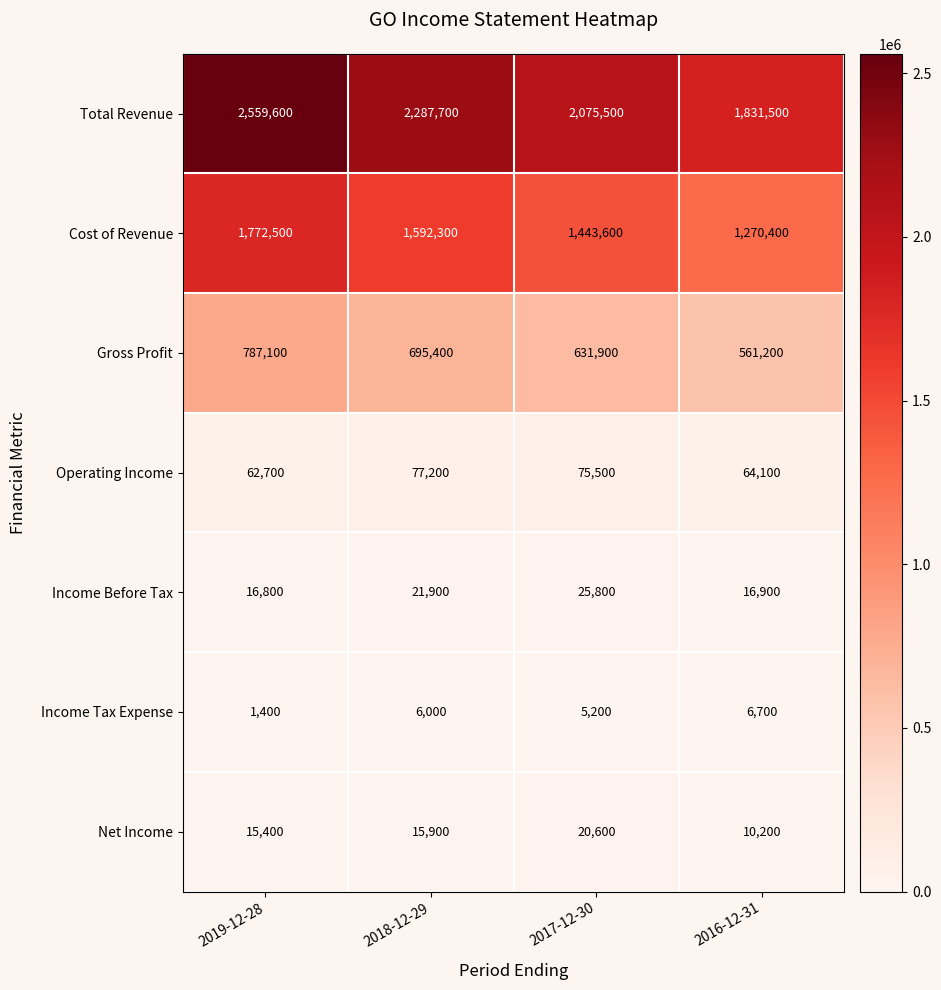

What is the sum of the Gross Profit values at 2018-12-29 and 2017-12-30?

1327300